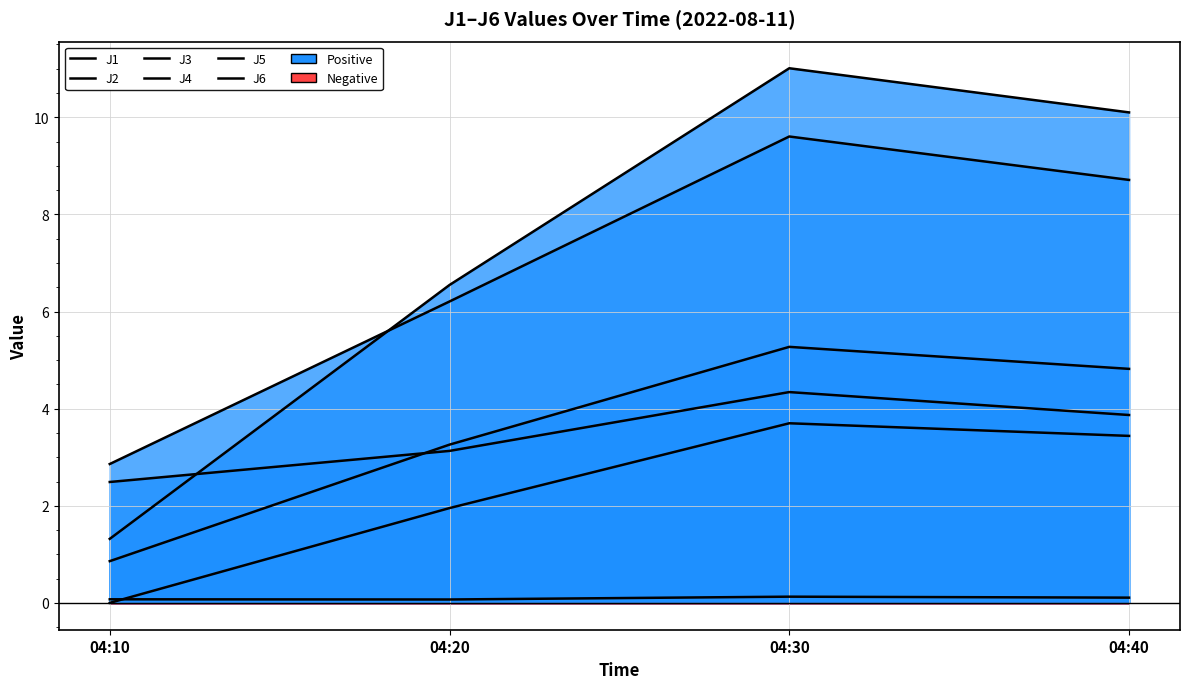

At which category is the sum across all series the highest?

04:30